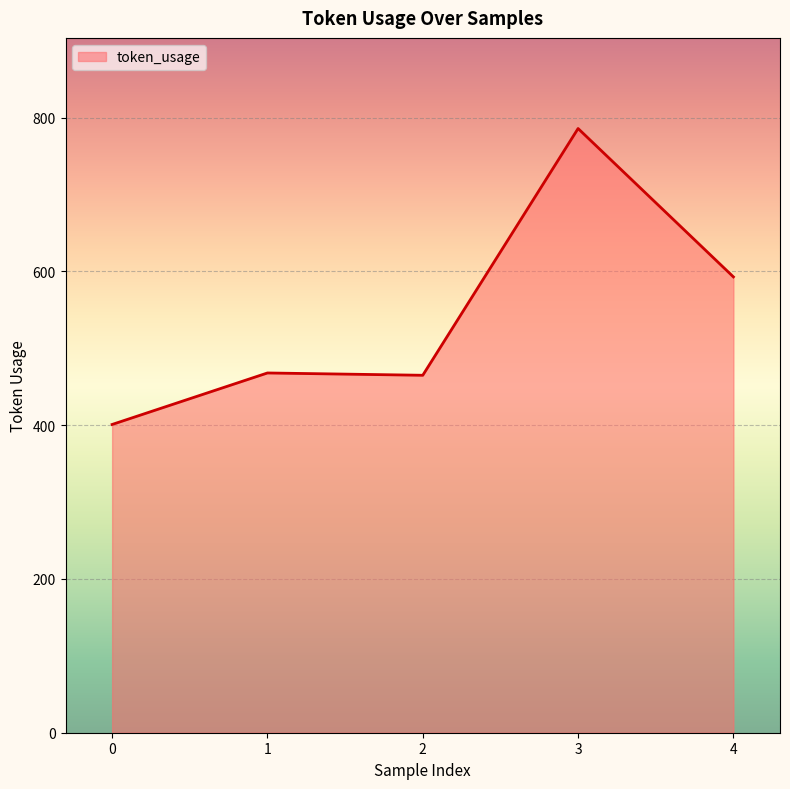

How many values are below 468?

2